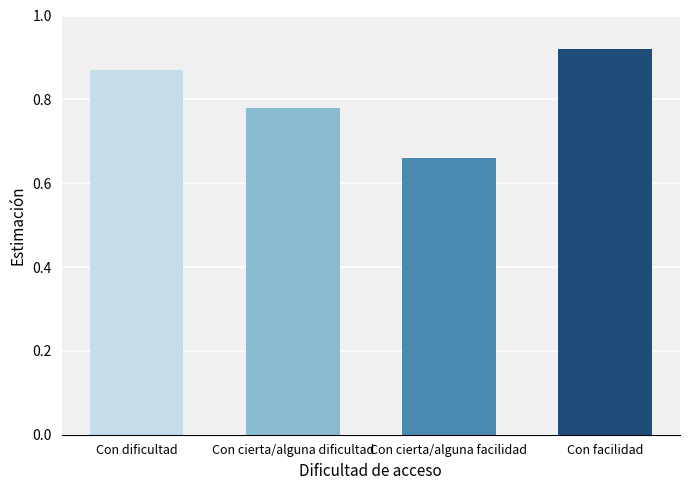

What is the change in value from Con cierta/alguna dificultad to Con cierta/alguna facilidad?

-0.1